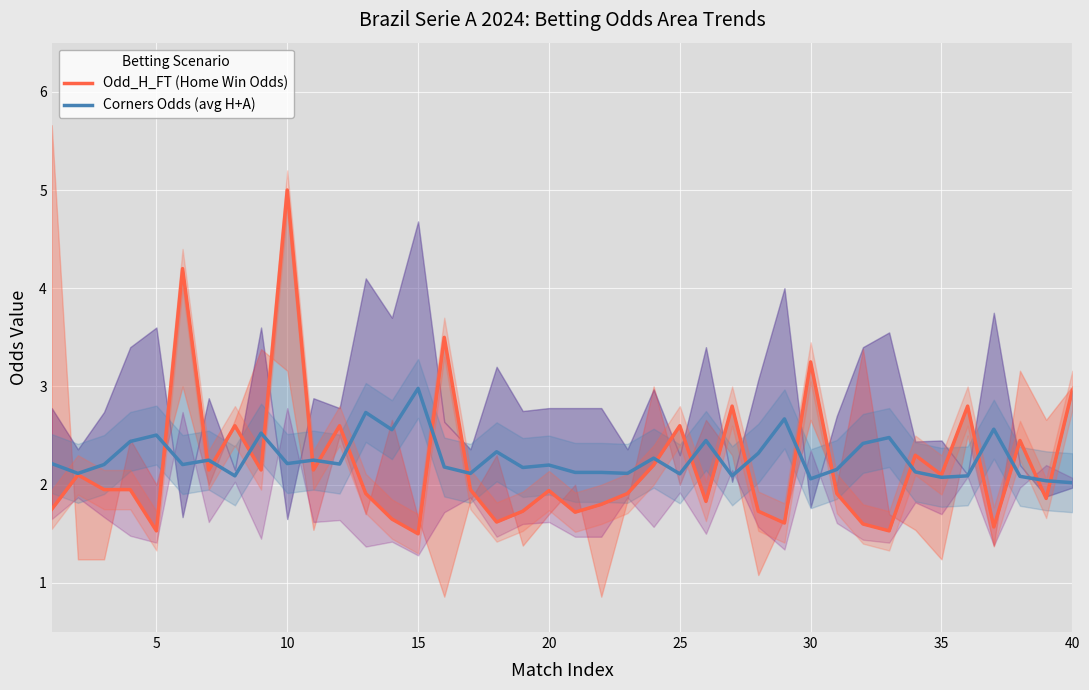

Which series has the largest total across all categories?

Corners Odds (avg H+A)